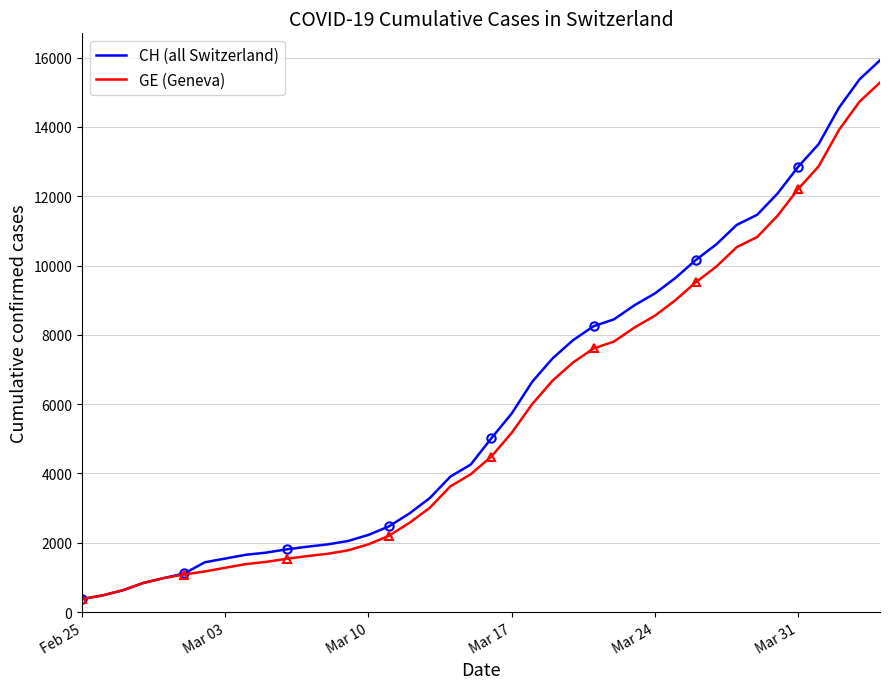

The value of GE (Geneva) at Mar 10 is 3493. True or false?

False